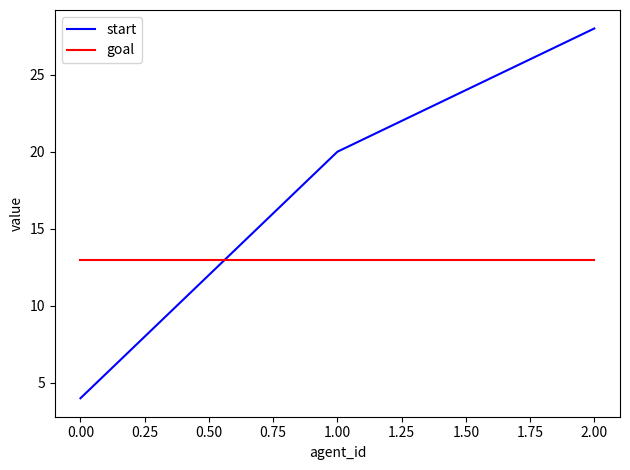

What is the sum of all goal values?

39